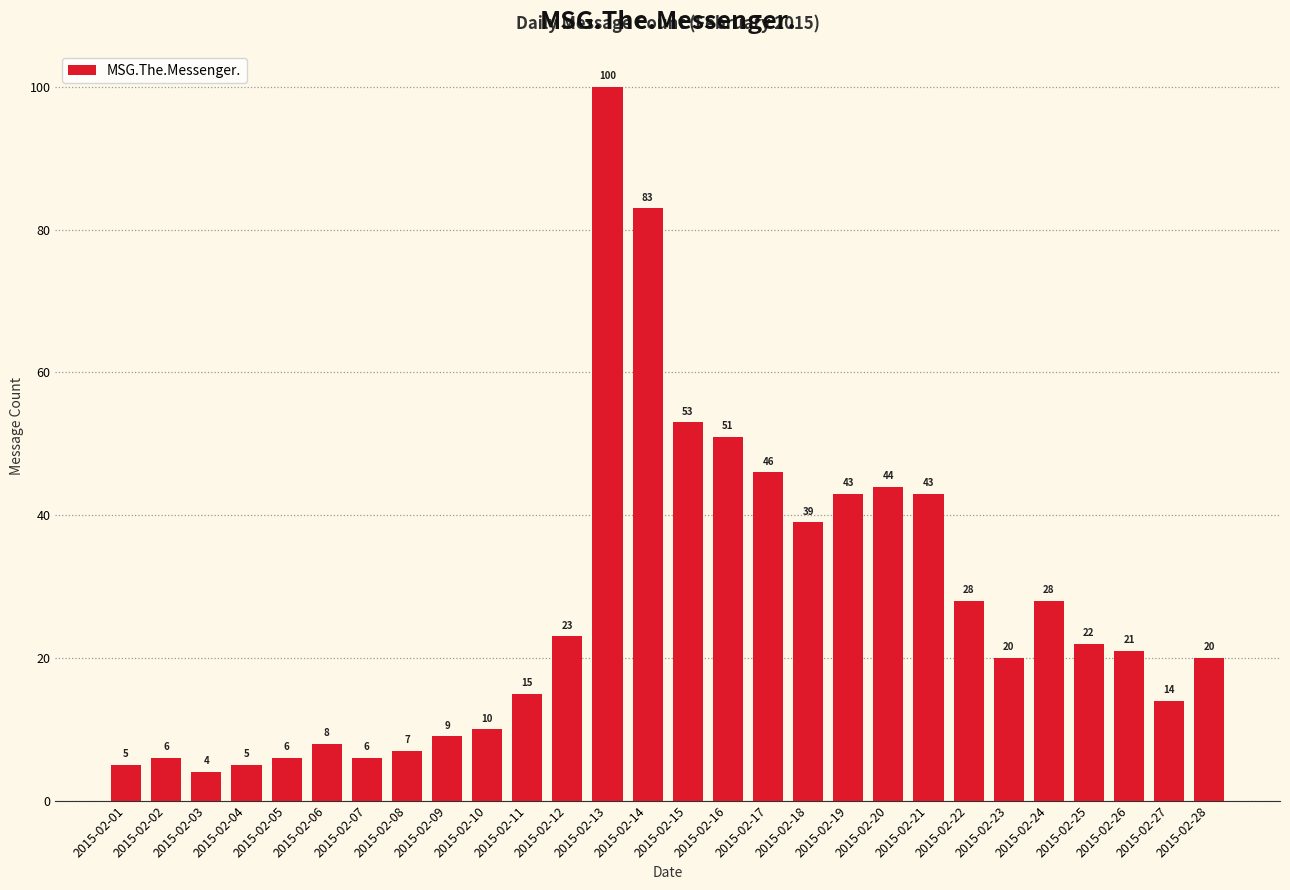

How many data points are less than 21?

14